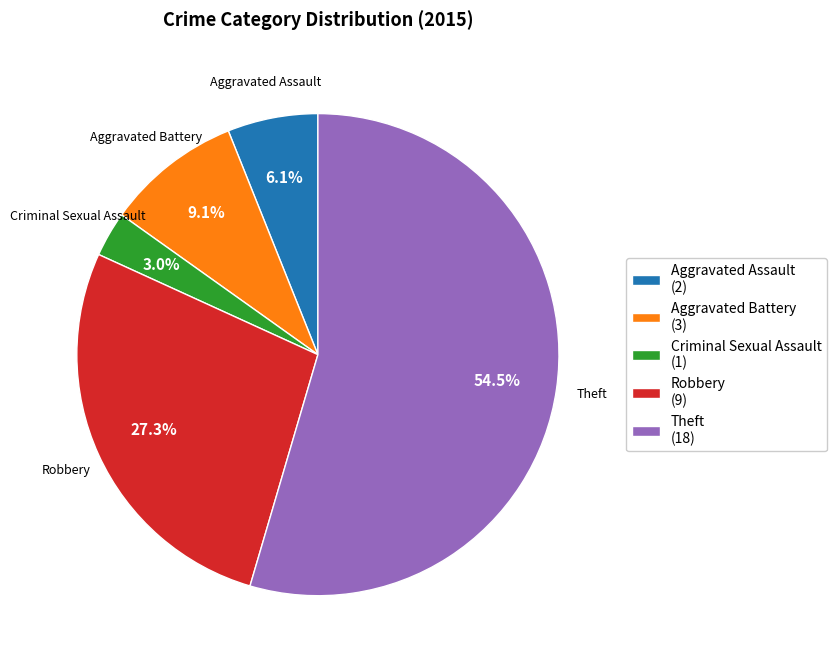

How many segments does this pie chart have?

5